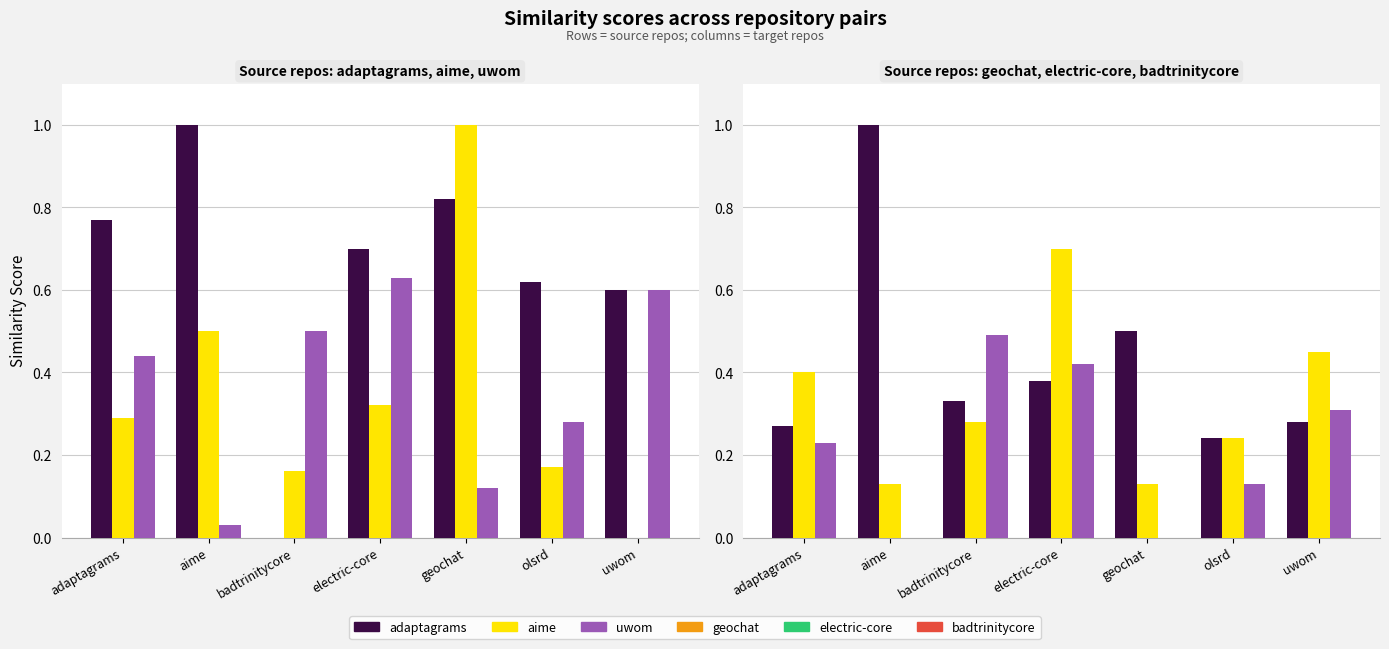

Rank the series by their maximum value, from lowest to highest.

badtrinitycore.csv, uwom.csv, electric-core.csv, adaptagrams.csv, aime.csv, geochat.csv